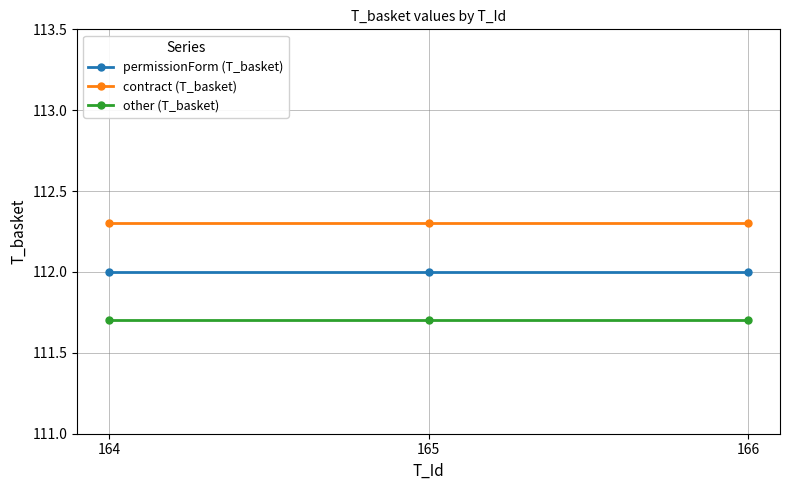

What is the difference between the highest and lowest values at 166?

0.6